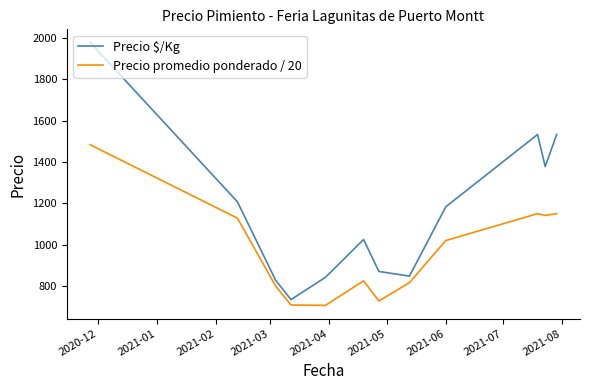

How many lines are shown in the chart?

2